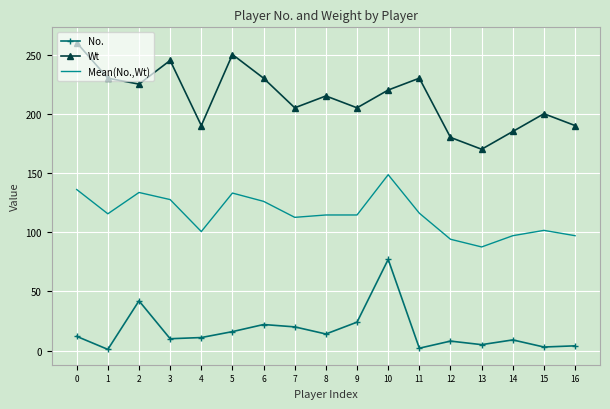

Is the value of Mean(No.,Wt) at 15 greater than the value of Wt at 16?

No